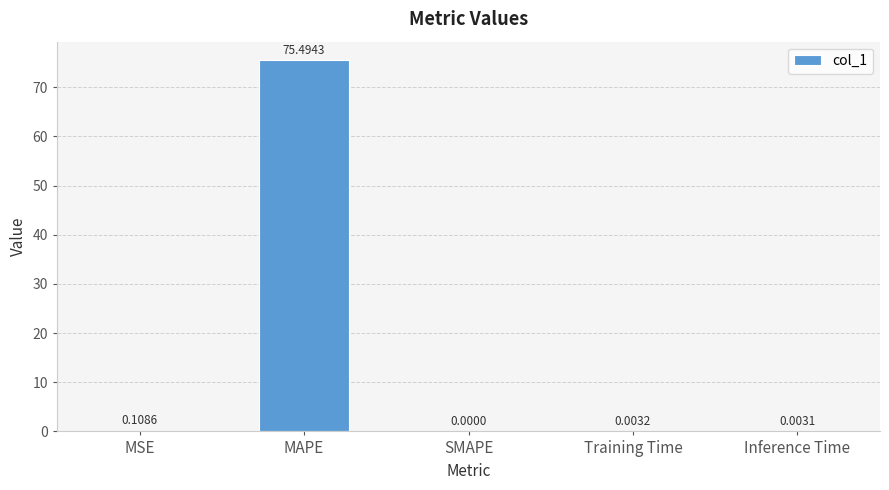

Between SMAPE and MAPE, which is larger?

MAPE